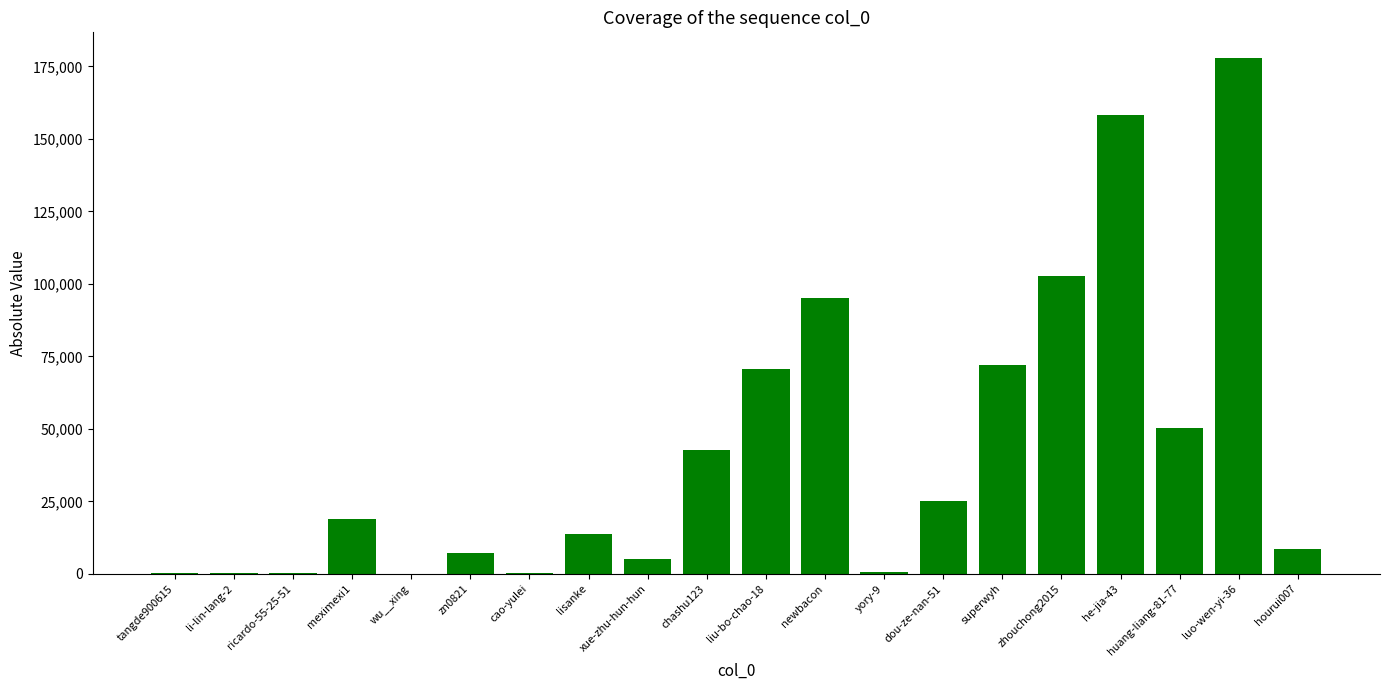

Does the chart contain stacked bars?

No